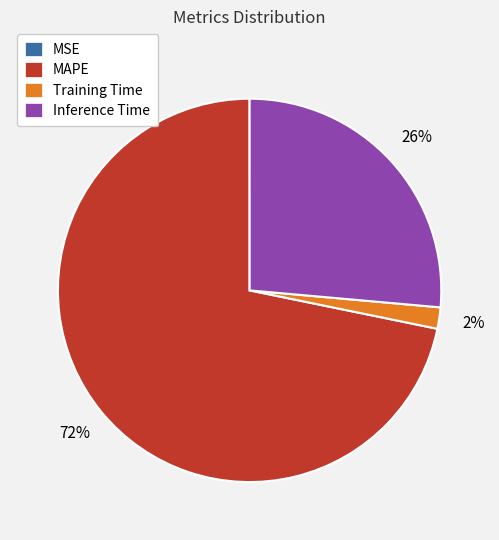

The Inference Time slice represents 26% of the pie. True or false?

True